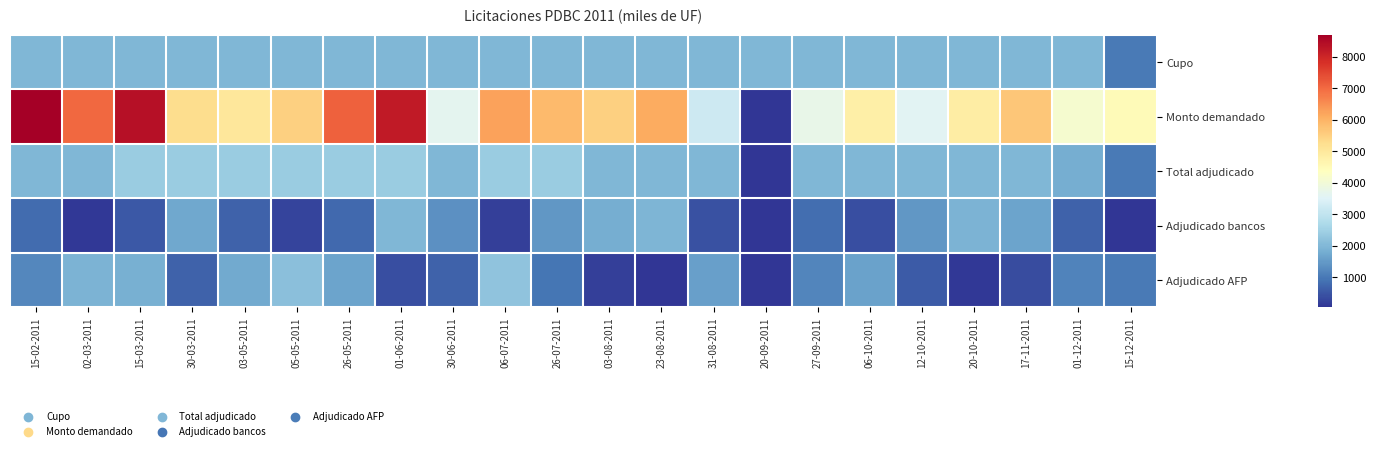

At how many categories does at least one series exceed 5566?

9